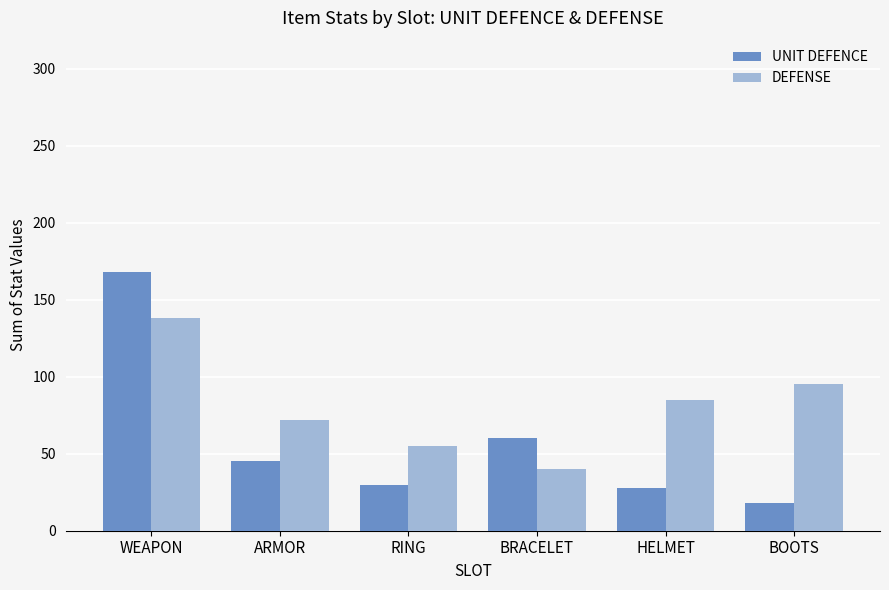

At which category is the sum across all series the highest?

WEAPON